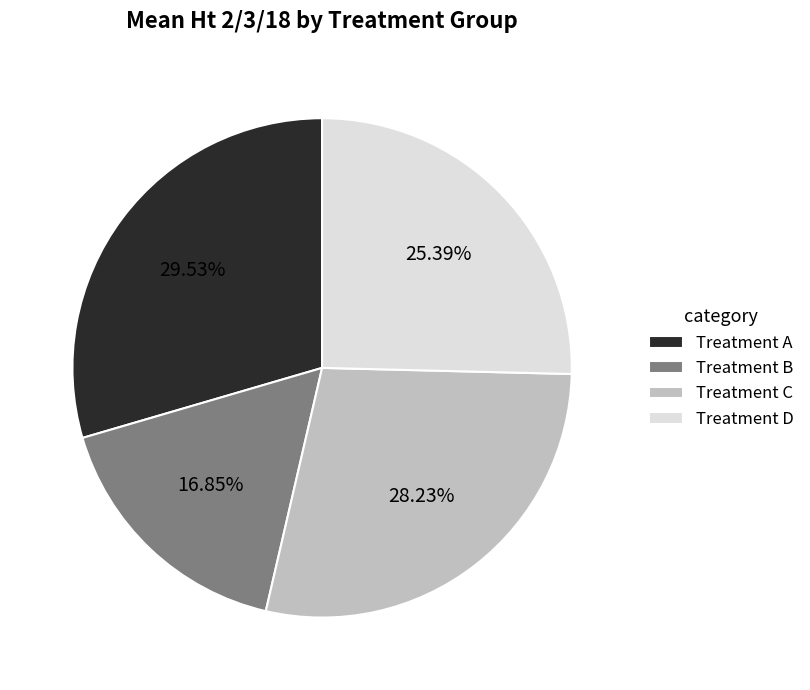

Rank the categories by value from lowest to highest.

Treatment B, Treatment D, Treatment C, Treatment A